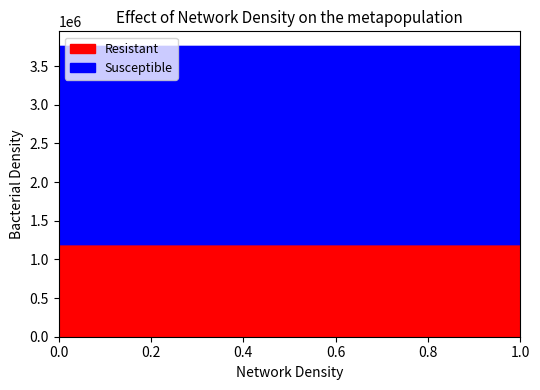

The Resistant series shows 659817.6 at 26. True or false?

False